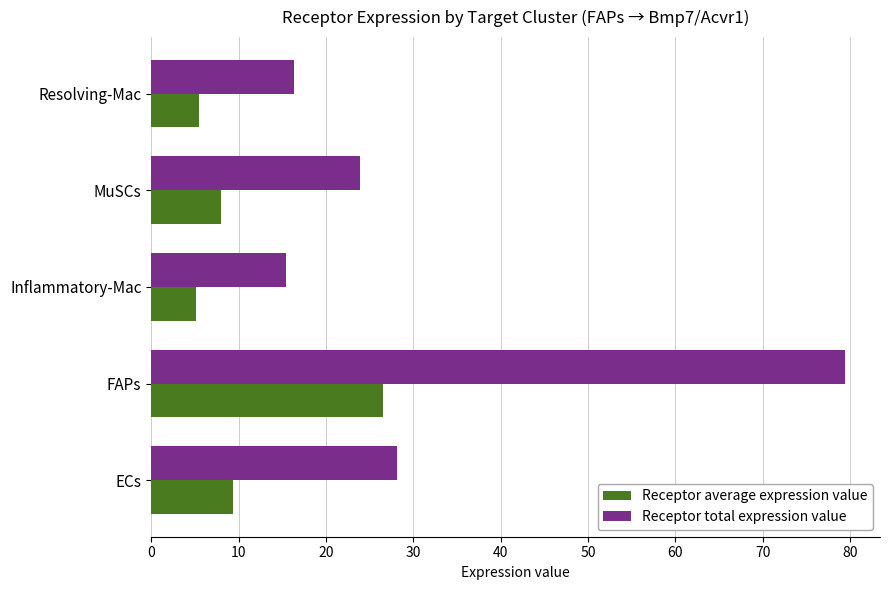

The value of Receptor total expression value at FAPs is 33.1. True or false?

False